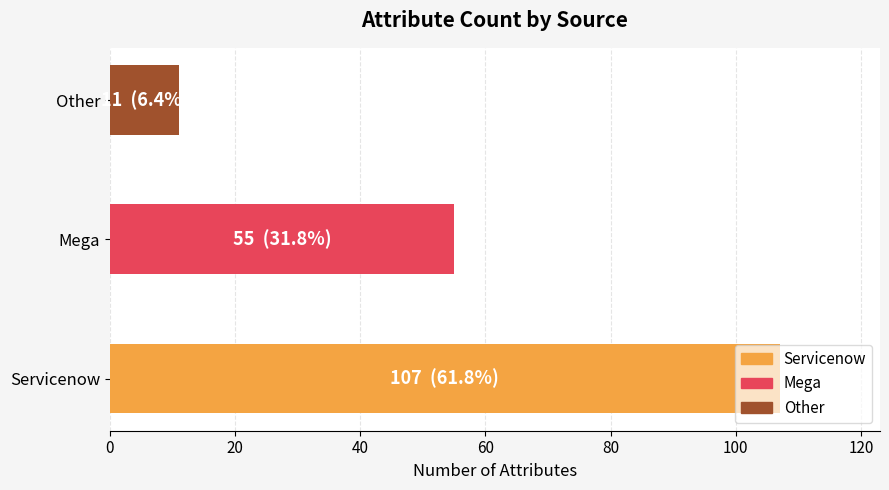

Does the chart contain any negative values?

No